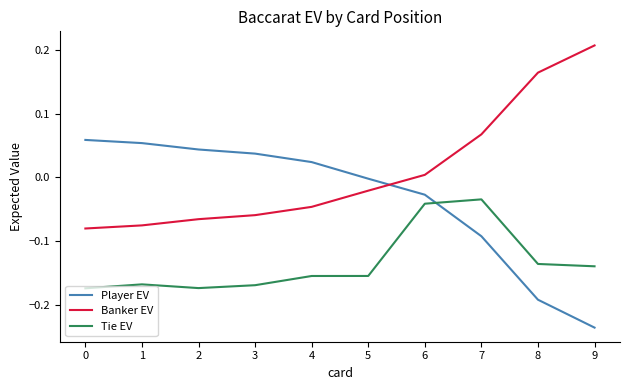

How many positive values does the Player EV series have?

5